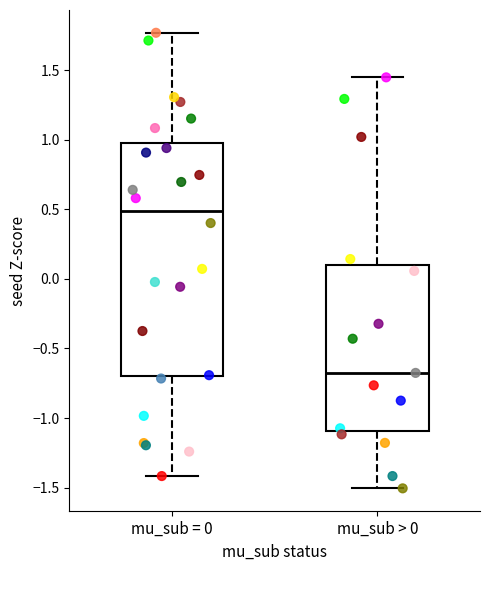

Which box's median line is the lowest?

mu_sub > 0